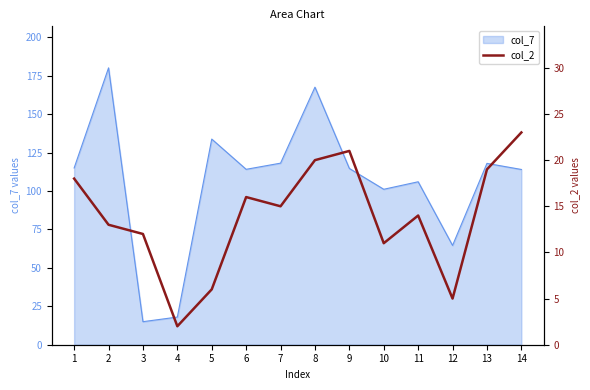

Which label corresponds to the largest value in the chart?

14